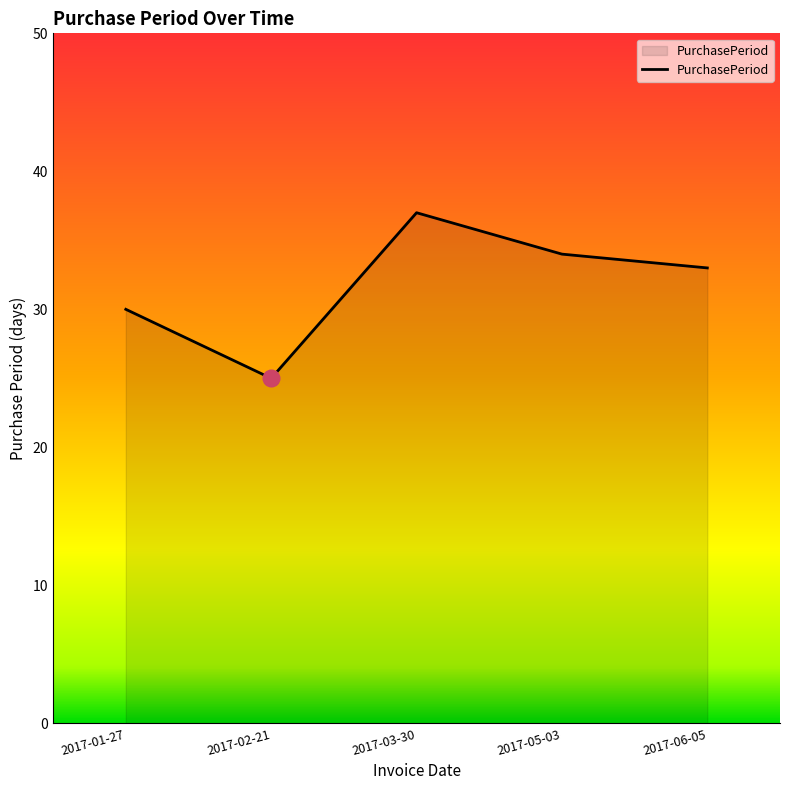

Between 2017-03-30 and 2017-05-03, which is larger?

2017-03-30